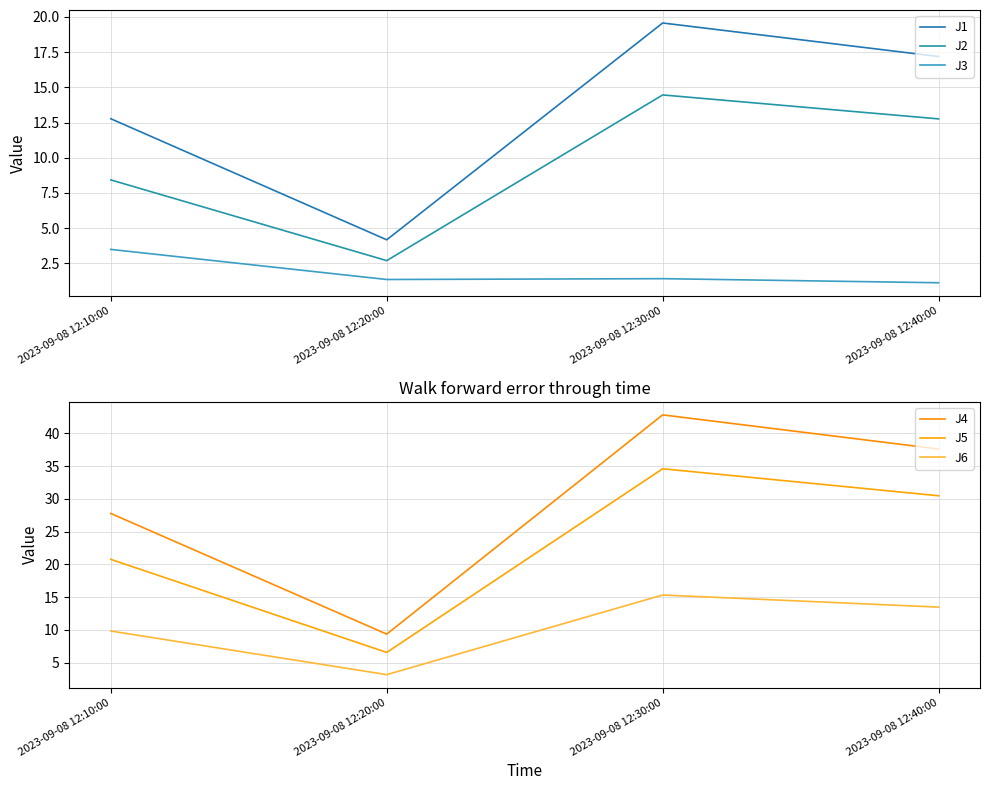

Is it true that J3 equals 1.1 at 2023-09-08 12:40:00?

True